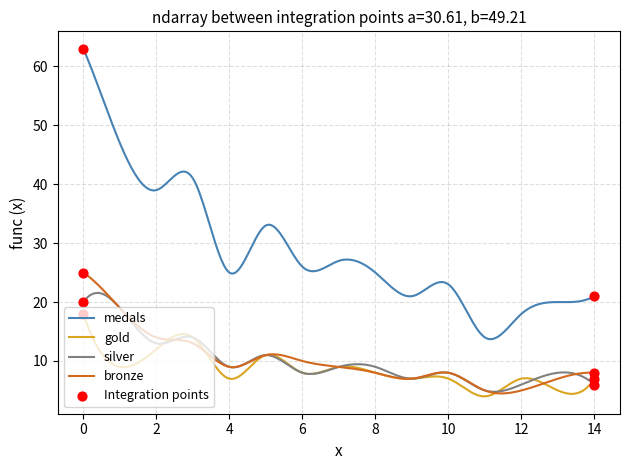

True or false: medals and gold cross at least once.

False